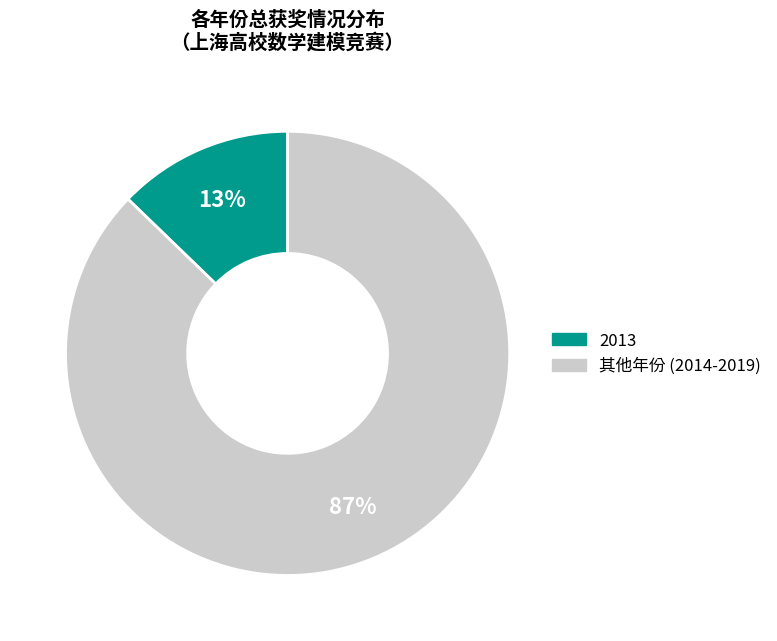

How many segments does this pie chart have?

2